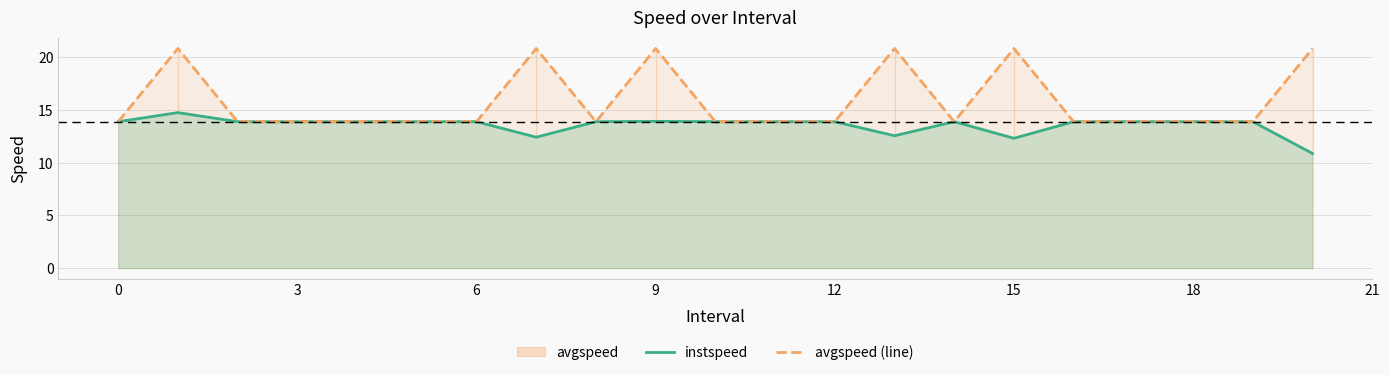

In instspeed, how many points are lower than both neighbors (excluding endpoints)?

3